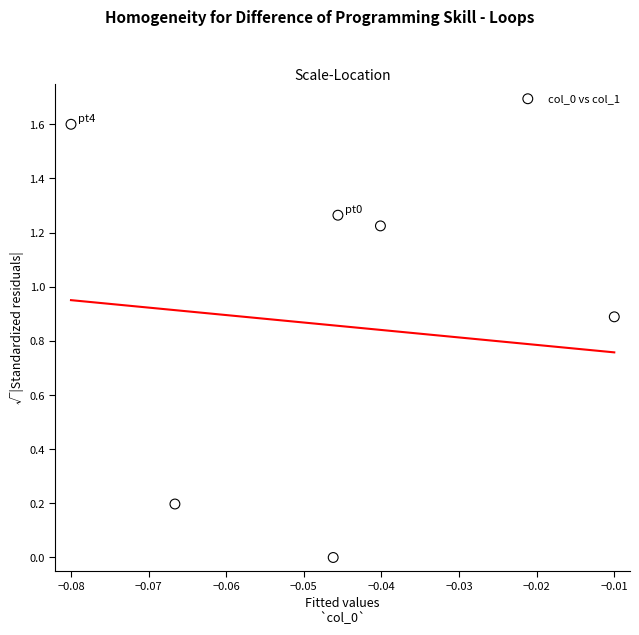

What is the average Y value?

0.9